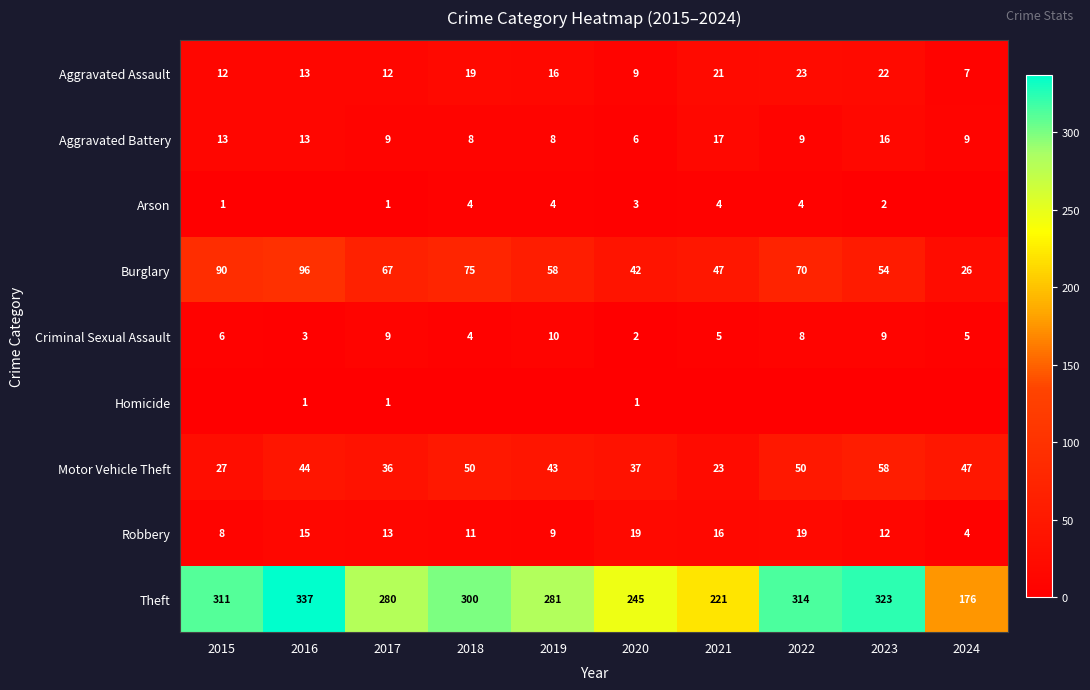

Between 2020 and 2022, which is larger?

2022